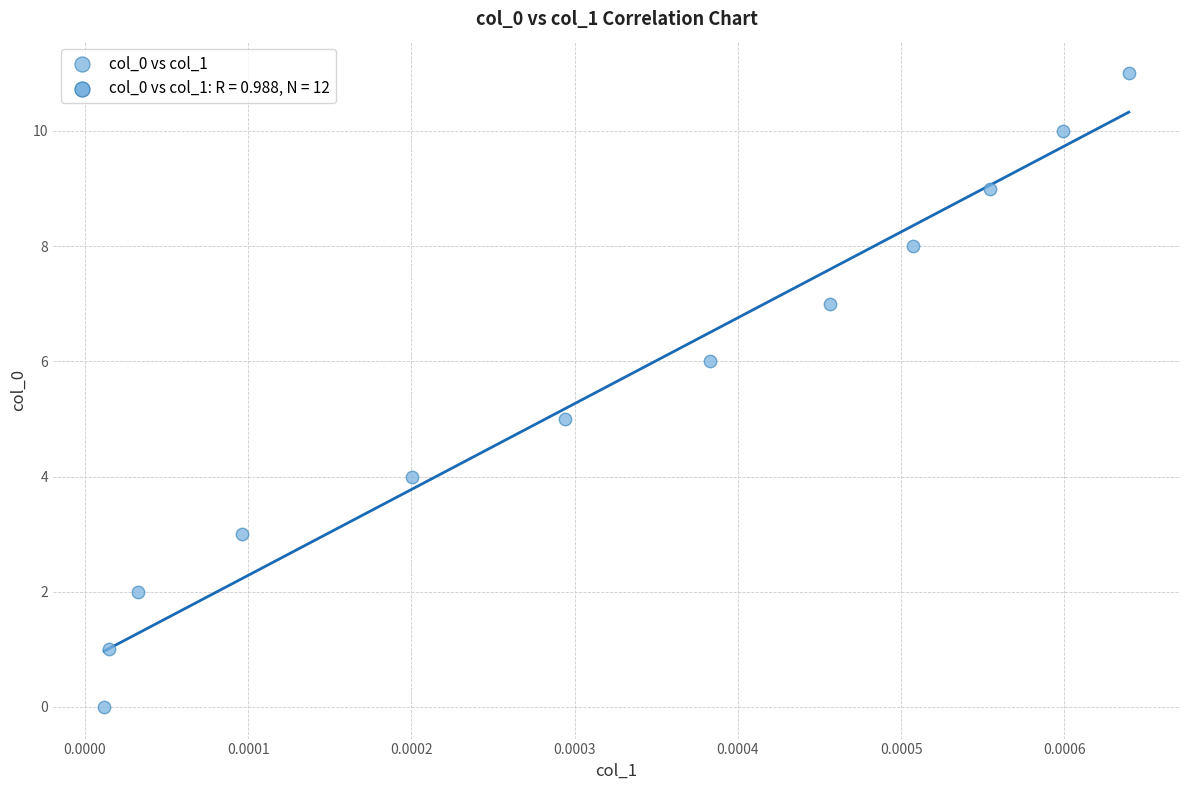

What is the range of Y values (max minus min)?

11